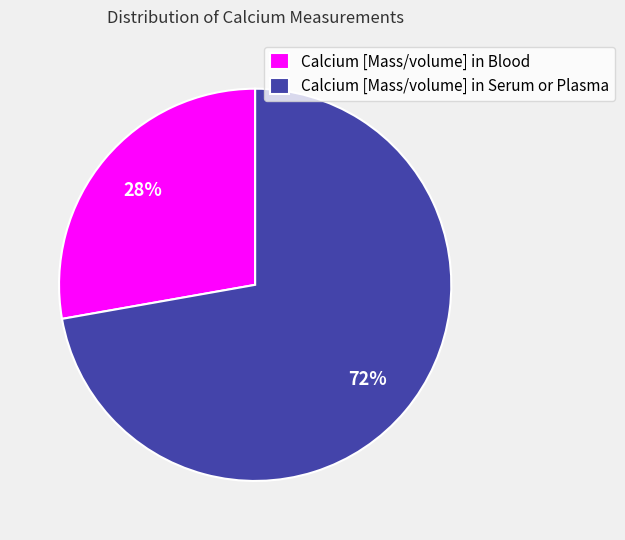

To the nearest percent, what is the average slice percentage?

50%